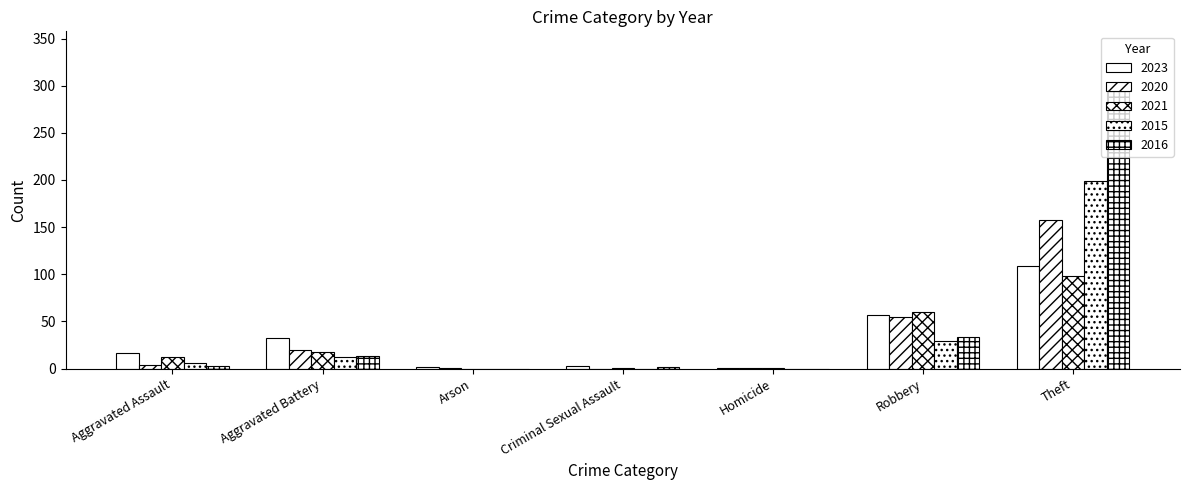

Are the bars grouped side by side (vs. stacked)?

Yes